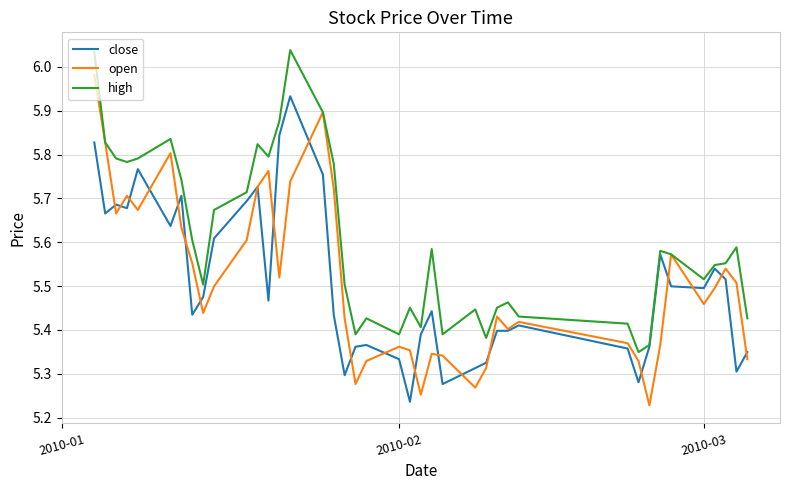

List the series in order of their peak value, lowest first.

close, open, high